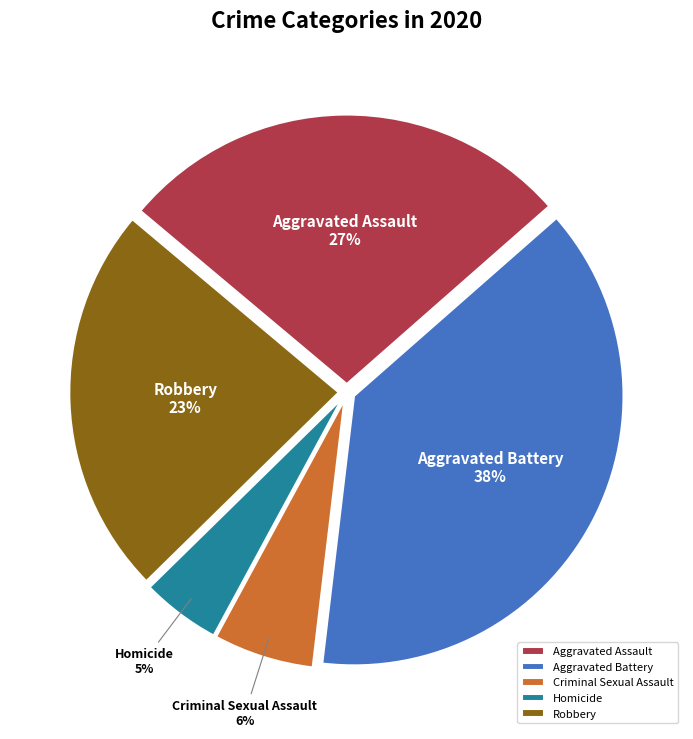

To the nearest percent, what is the difference between the Criminal Sexual Assault and Aggravated Assault slice percentages?

21%